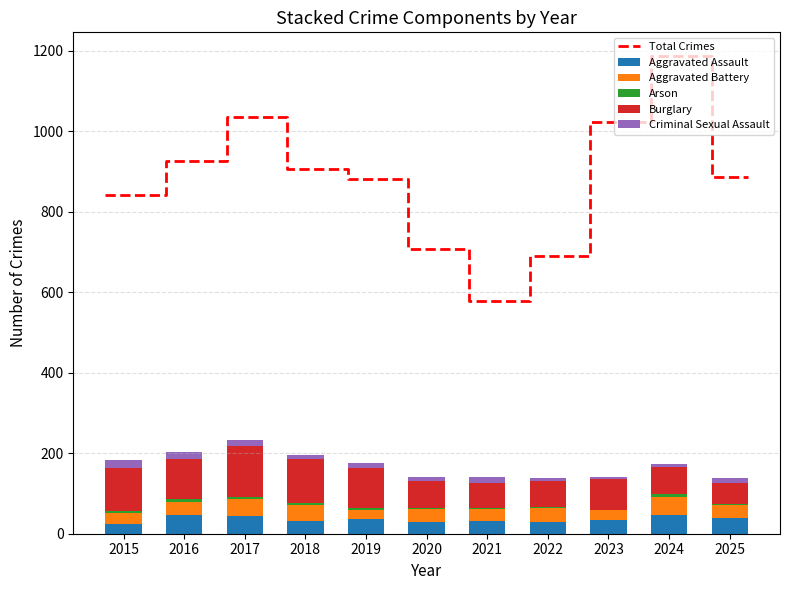

How many bars are there in total?

55